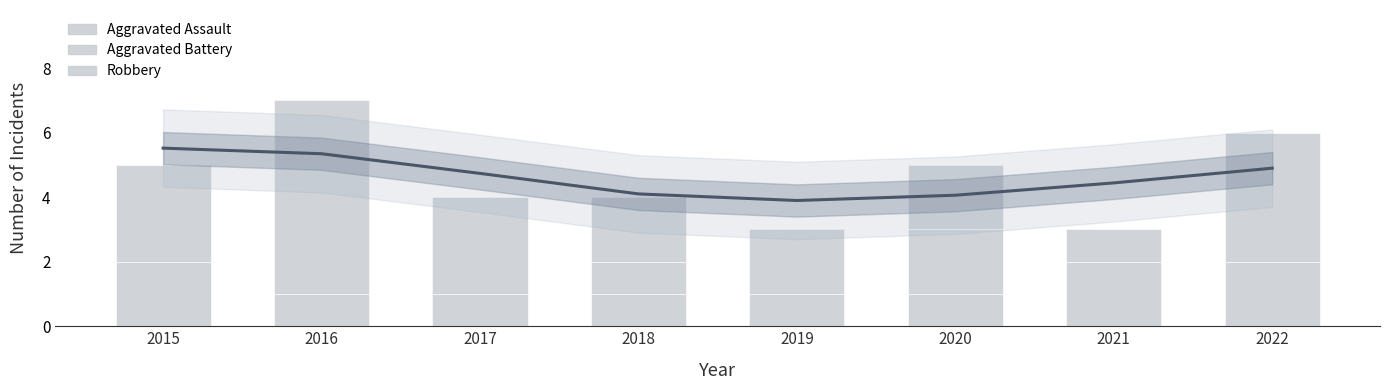

What is the sum of all Aggravated Assault values?

3